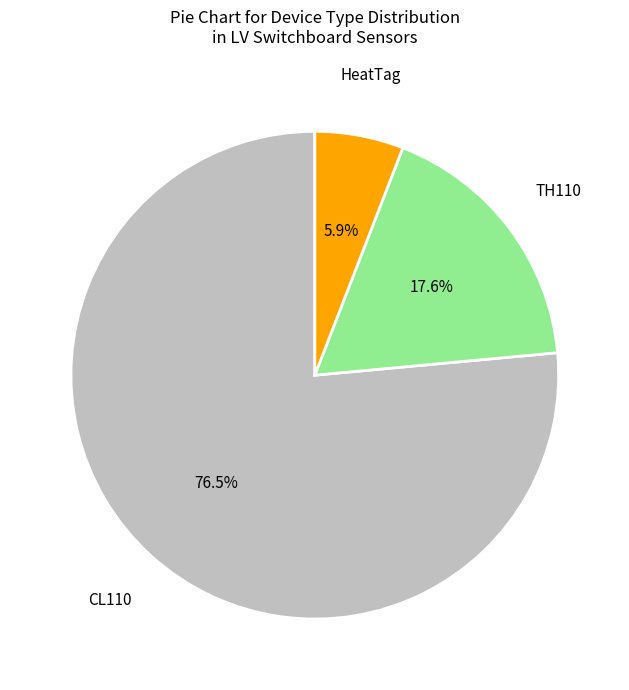

Which category accounts for the majority?

CL110